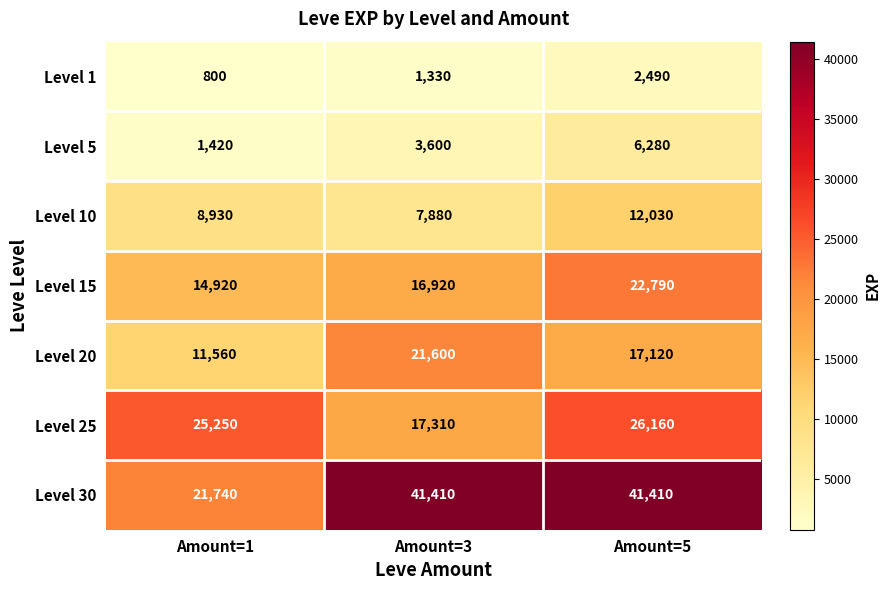

Is the value of Level 5 at Amount=1 greater than the value of Level 1 at Amount=5?

No